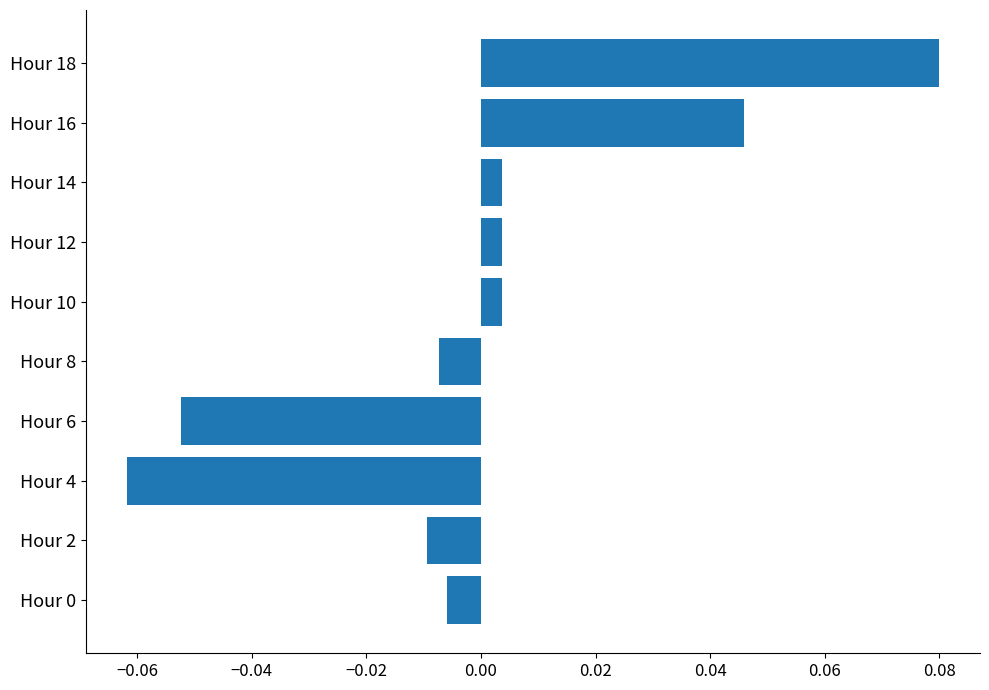

Which has a higher value, Hour 14 or Hour 8?

Hour 14